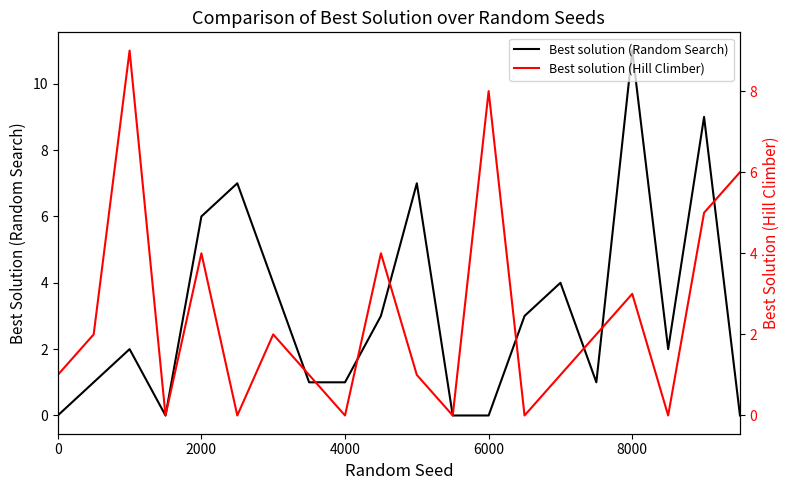

The Best solution (Random Search) series shows 2 at 2000. True or false?

False